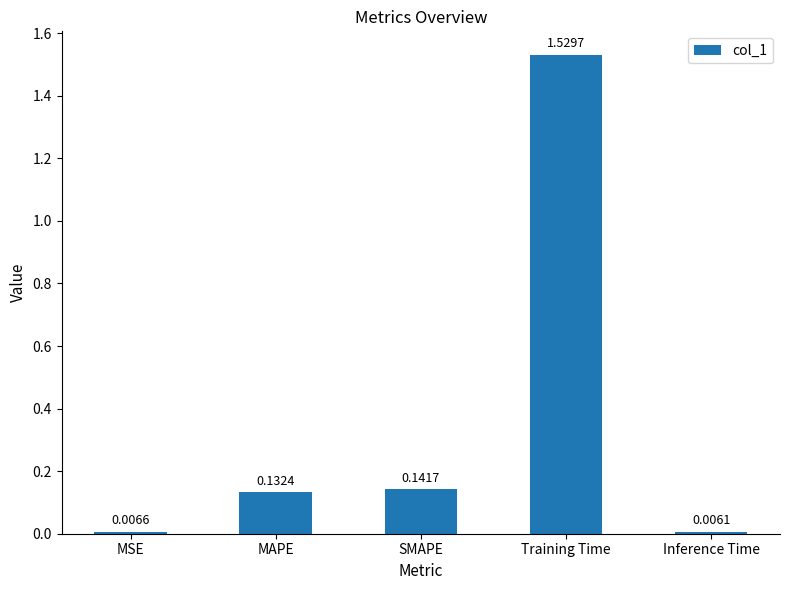

Between Training Time and Inference Time, which is larger?

Training Time